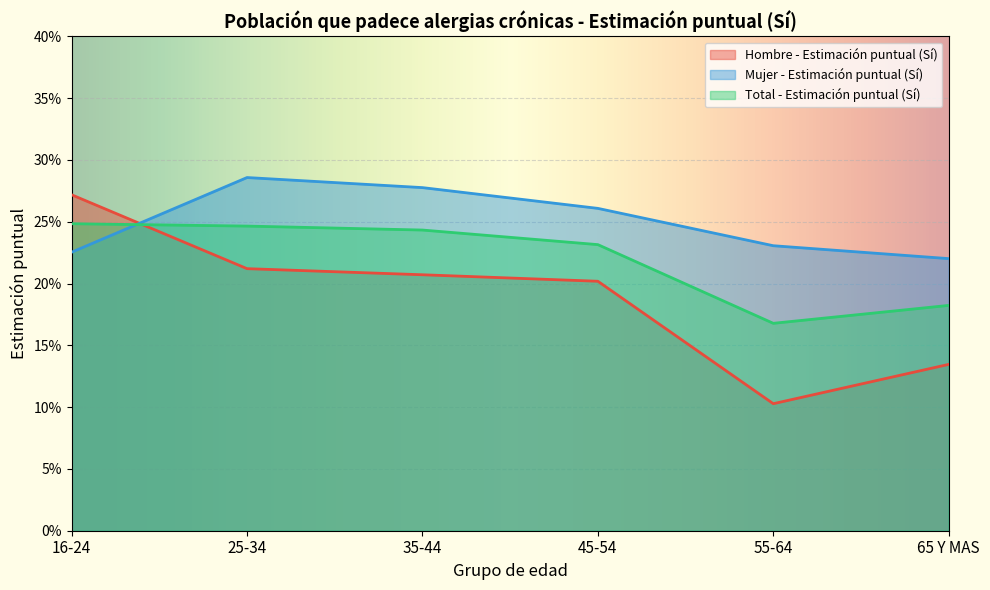

Does the chart display data point markers on the line(s)?

No